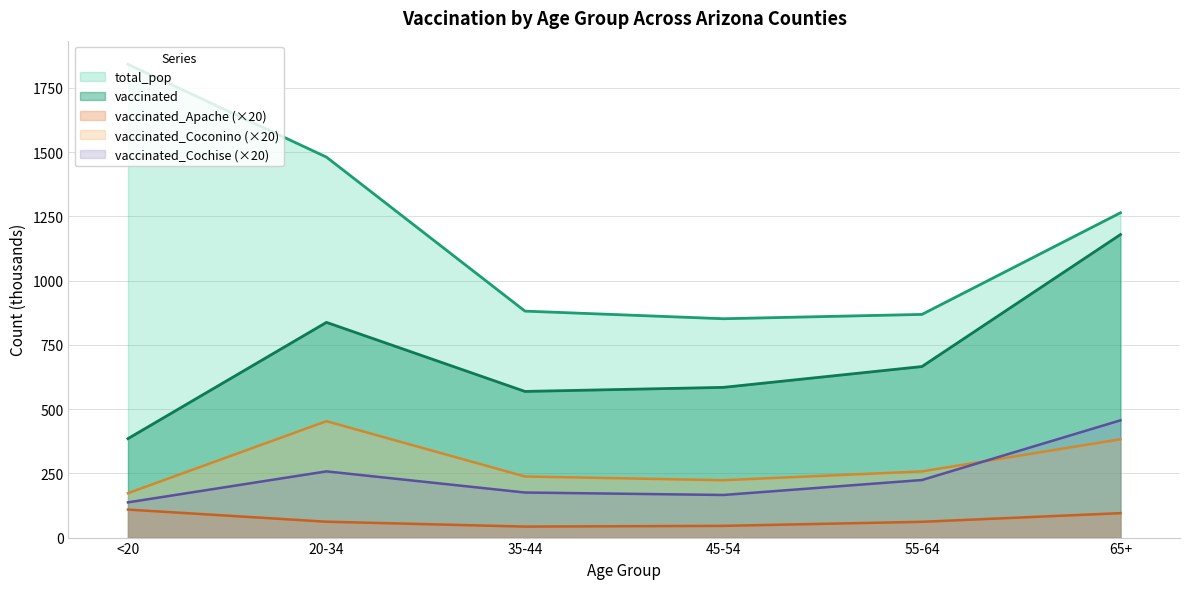

True or false: vaccinated_Cochise has more than 0 points higher than both neighbors.

True